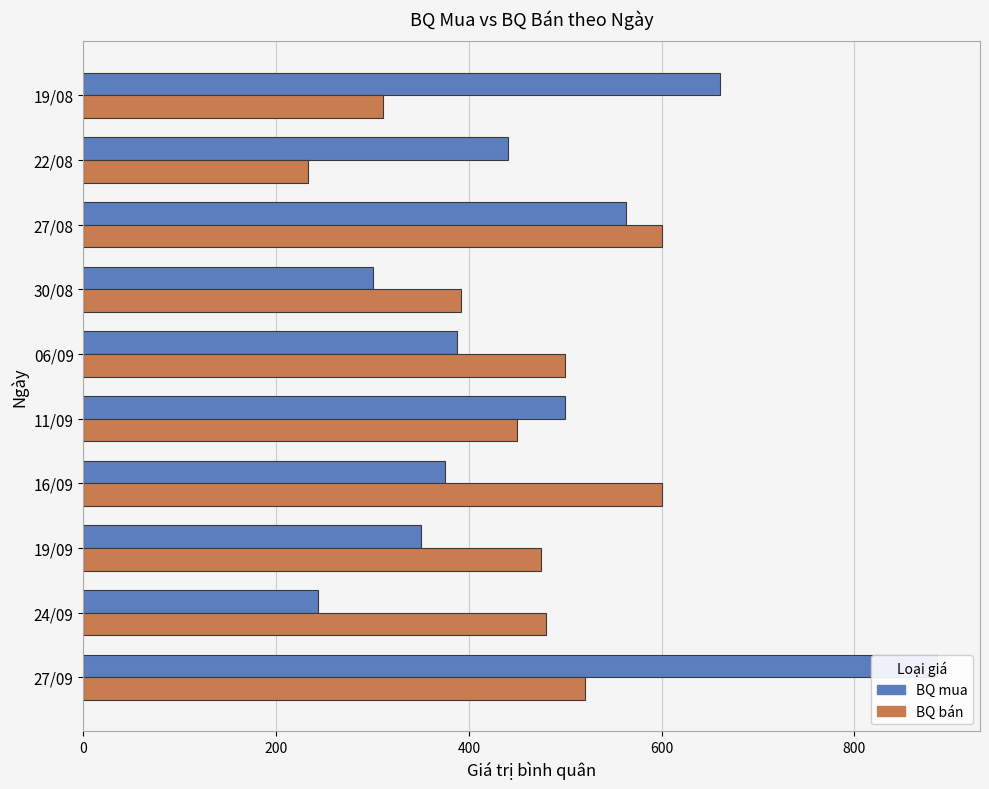

Reading left to right, extract all data points from this chart.

BQ mua: 886	243	350	375	500	388	300	563	440	660
BQ bán: 520	480	475	600	450	500	392	600	233	311